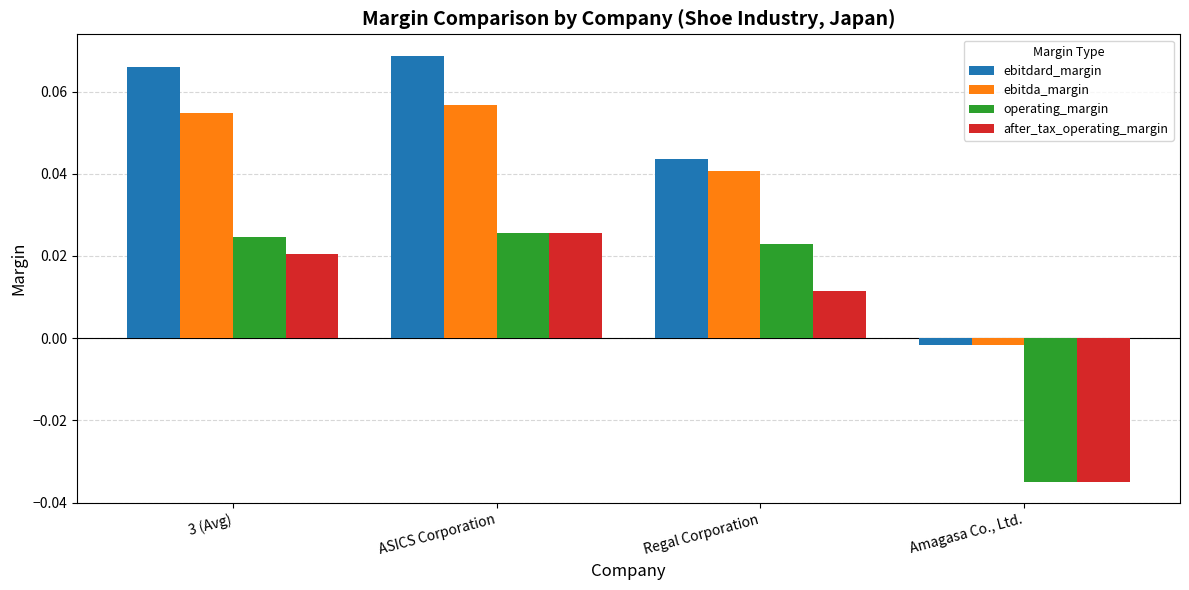

Are the bars horizontal?

No